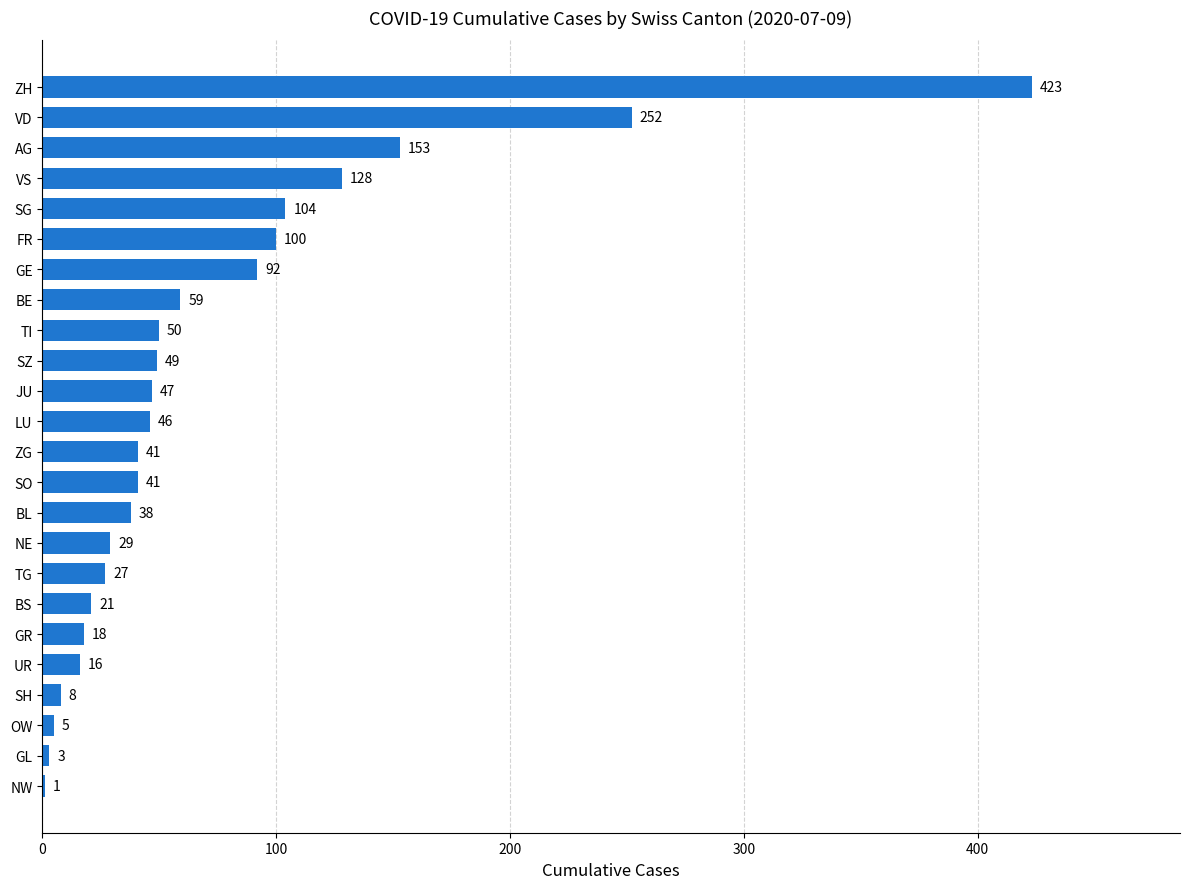

What is the sum of all values?

1751